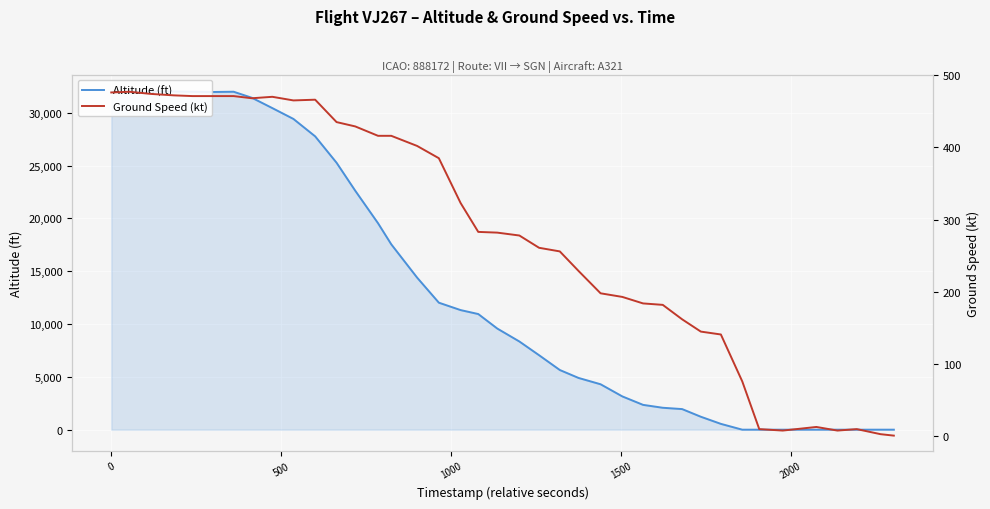

Is this an area chart (filled region under the line)?

No